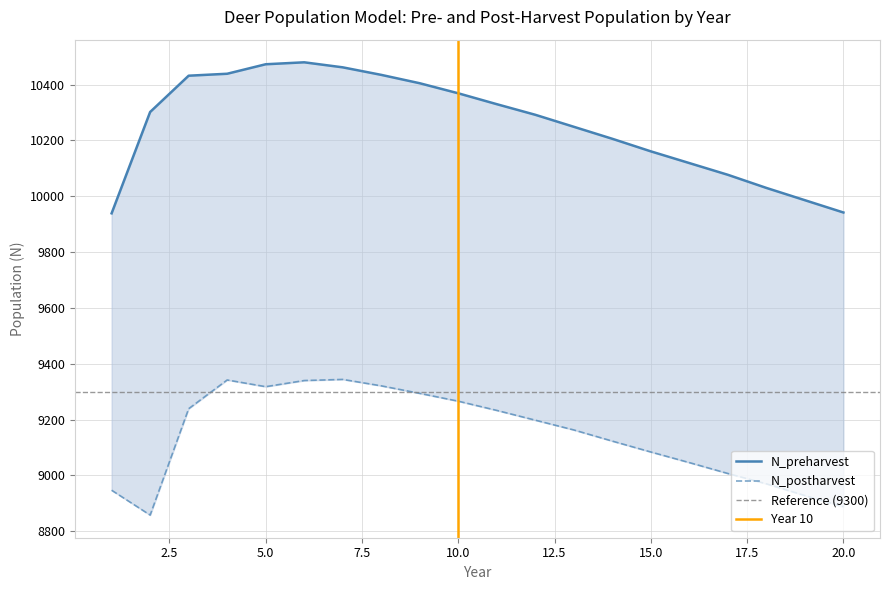

The N_preharvest series shows 10439 at 4. True or false?

True